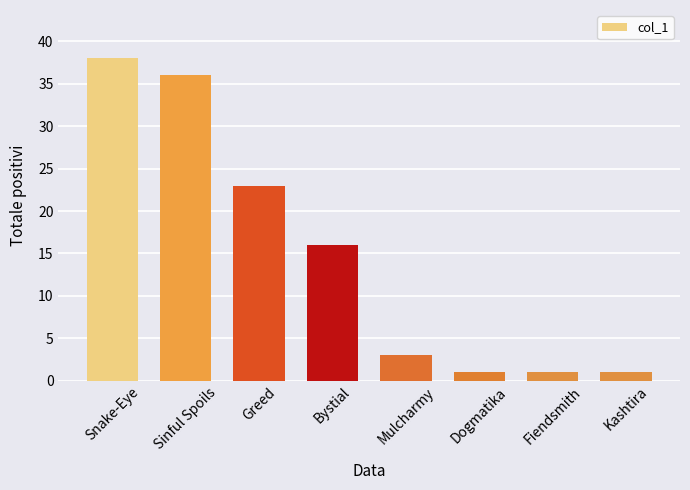

What is the sum of the values at Kashtira and Snake-Eye?

39